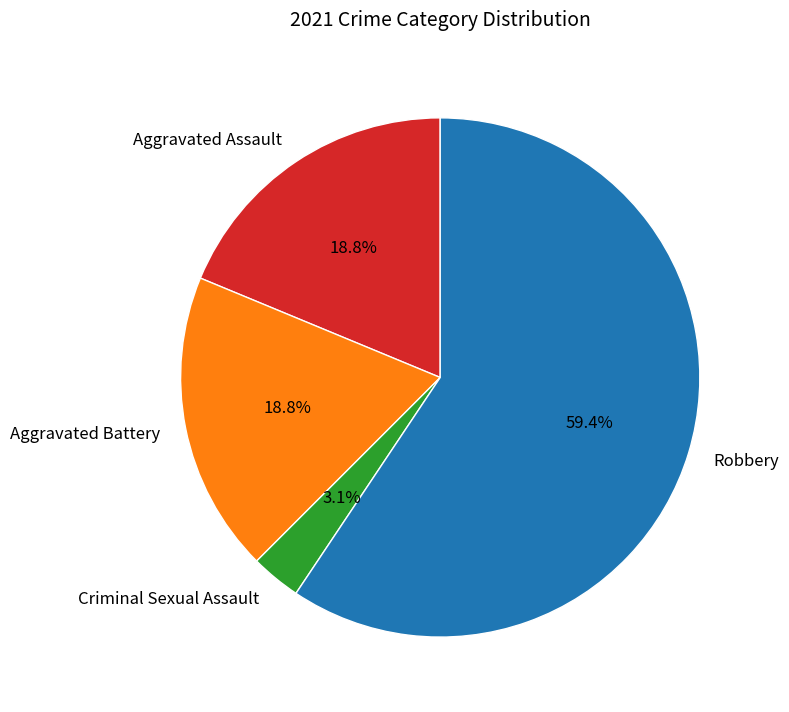

What percentage is the Aggravated Battery slice, to the nearest percent?

19%